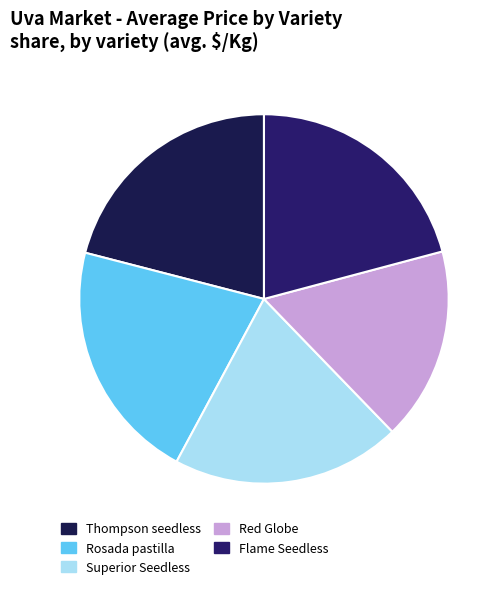

How many segments does this pie chart have?

5